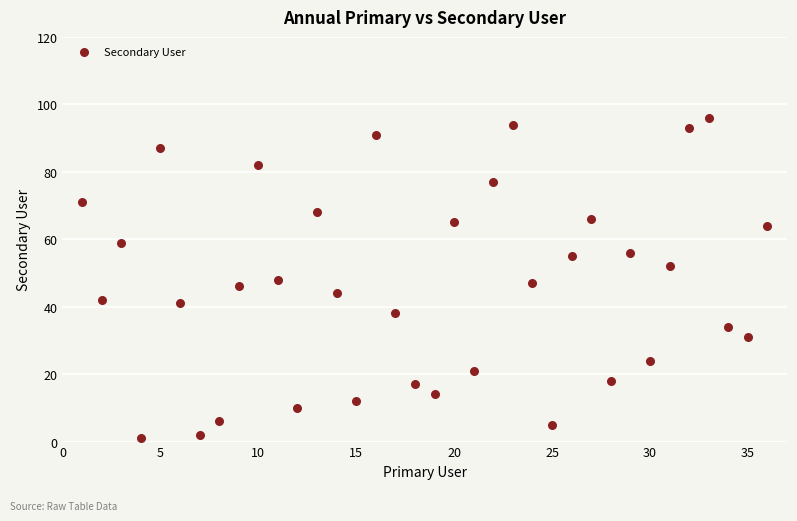

What is the range of Y values (max minus min)?

95